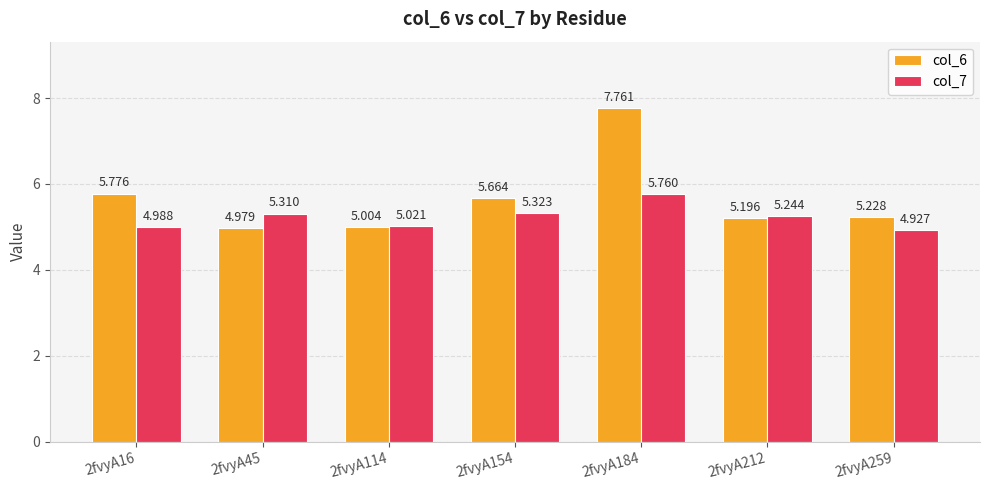

How many data points in col_6 are above 5?

6